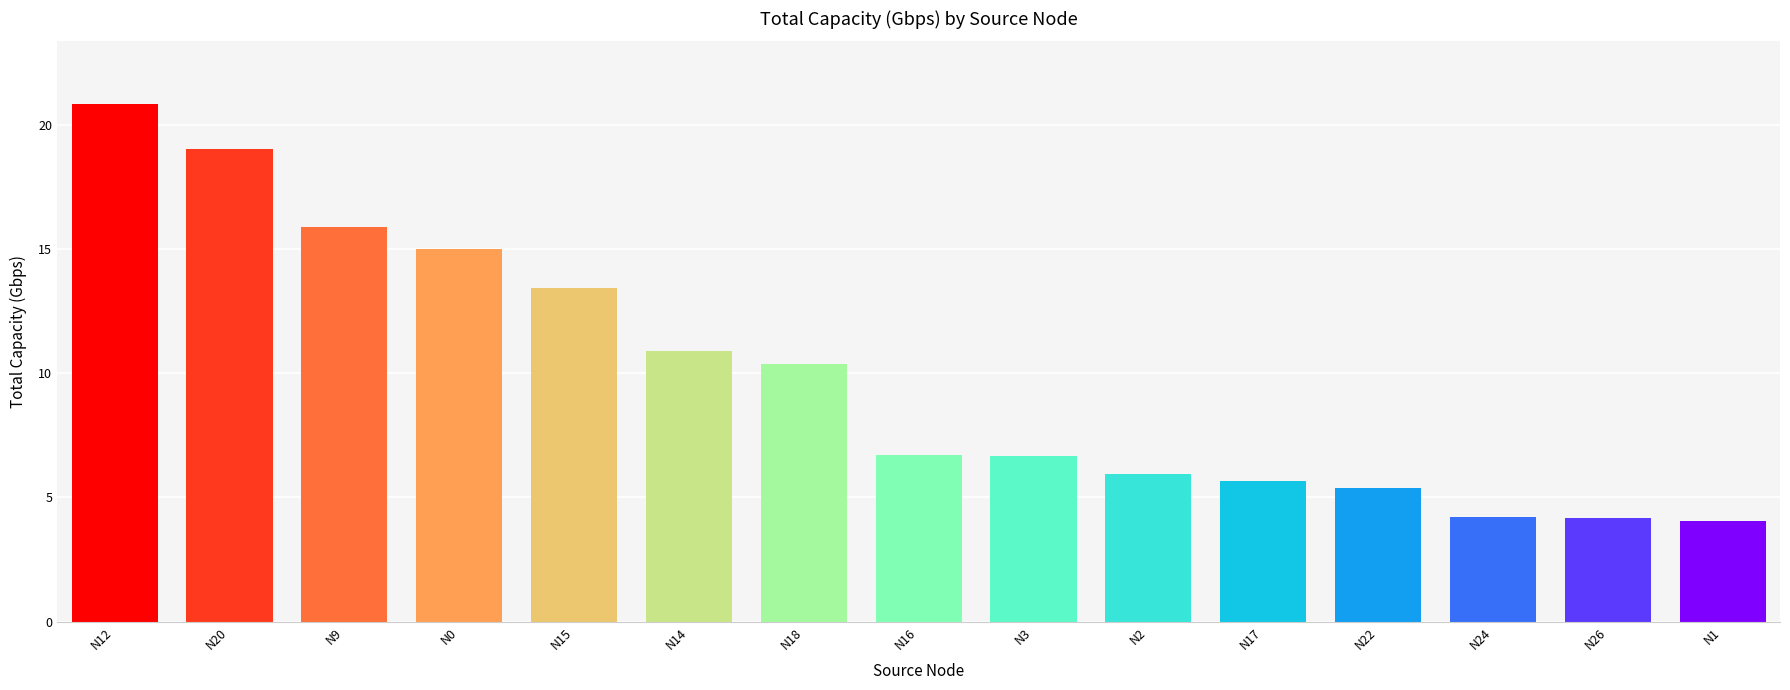

How many series are shown in this chart?

1